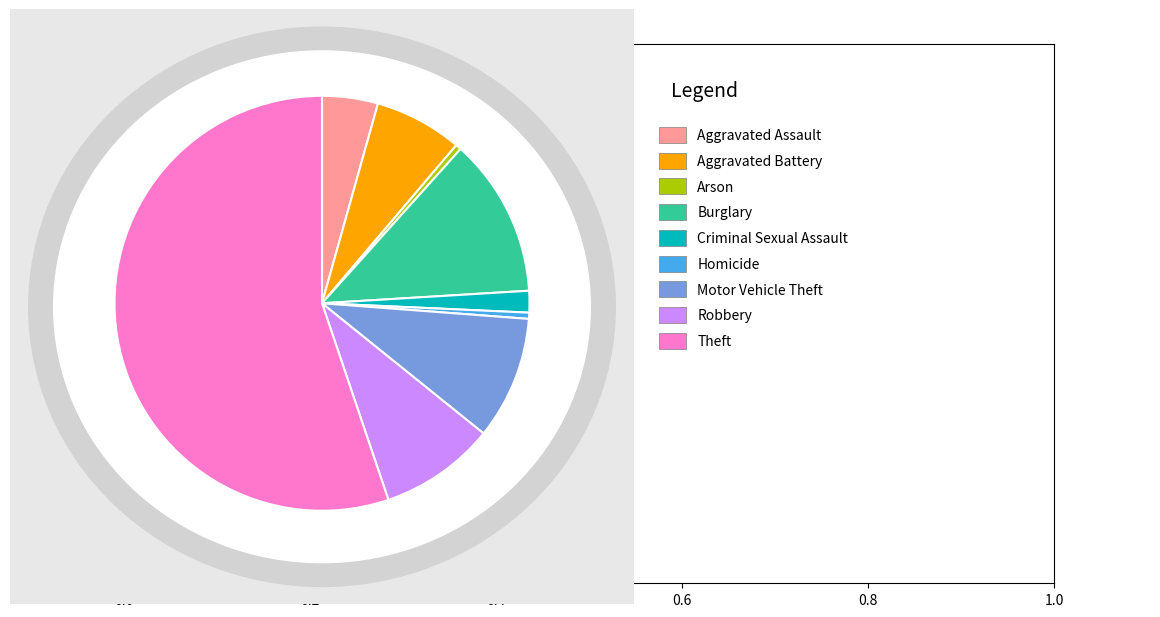

Is there any slice that represents more than half of the pie?

Yes